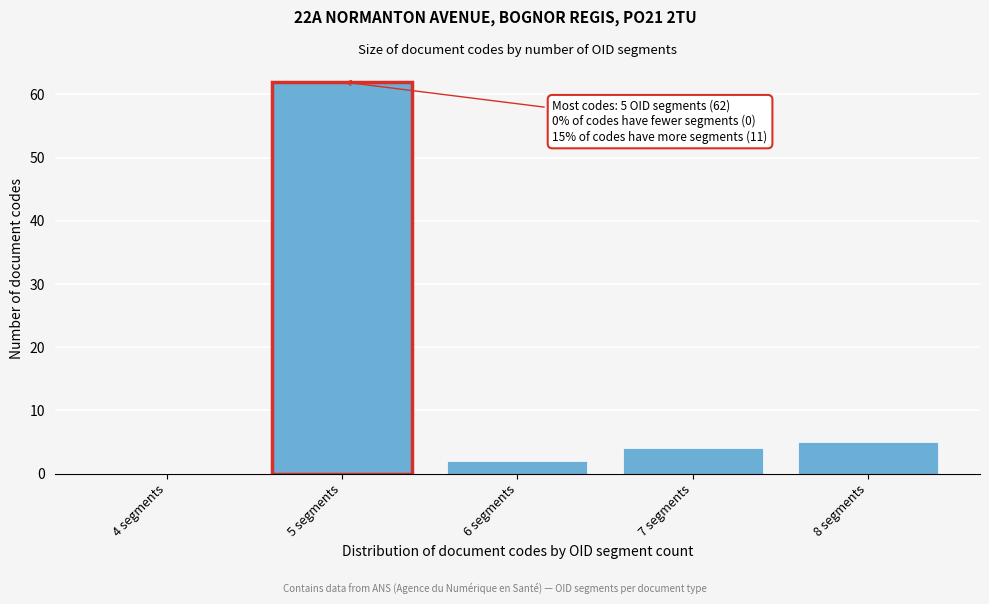

What is the sum of all values?

73